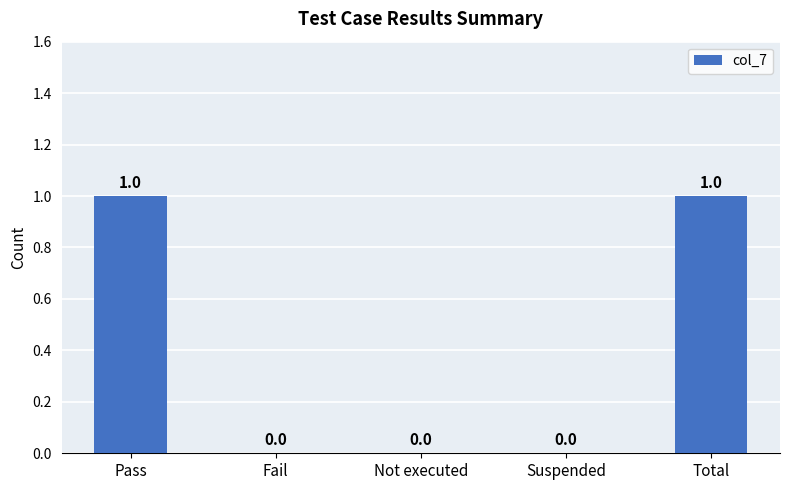

Is it true that the value at Total is 0?

False